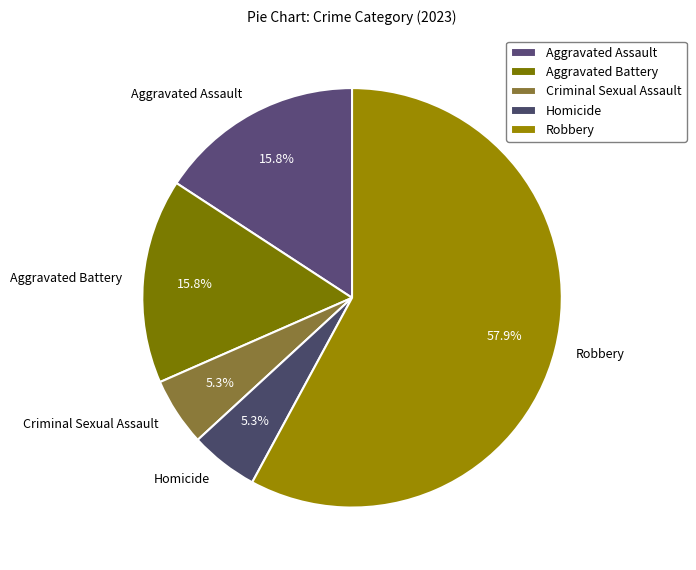

What is the largest slice in the pie chart?

Robbery